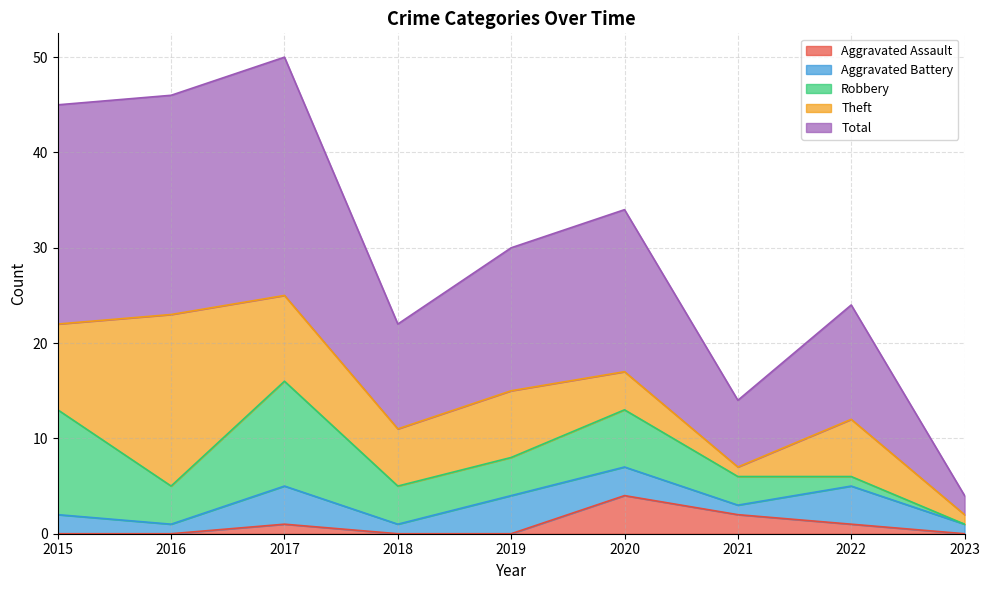

At 2017, list the series in order from smallest to largest.

Aggravated Assault, Aggravated Battery, Theft, Robbery, Total